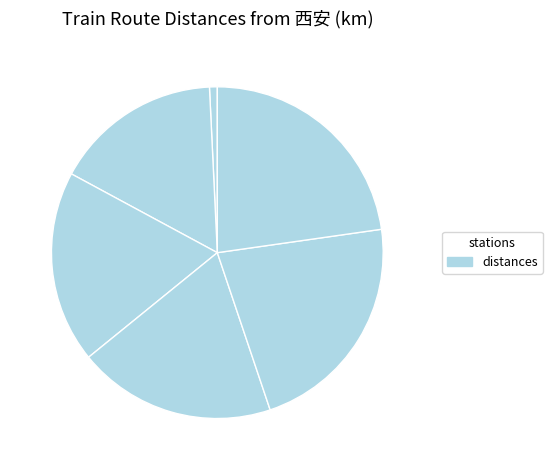

How many segments does this pie chart have?

6